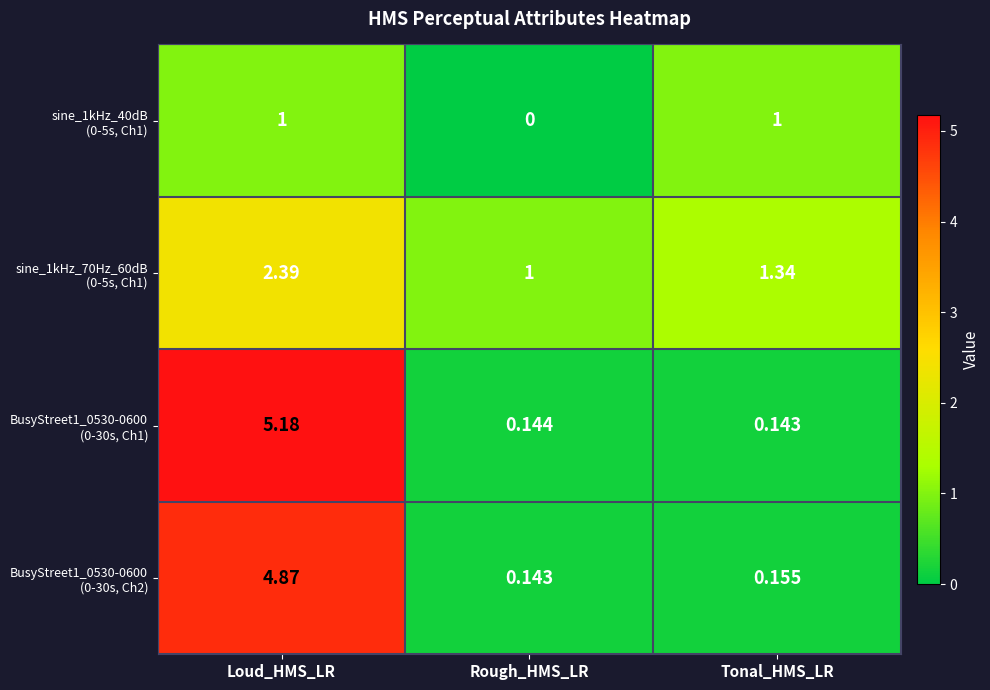

At which category is the sum across all series the highest?

Loud_HMS_LR